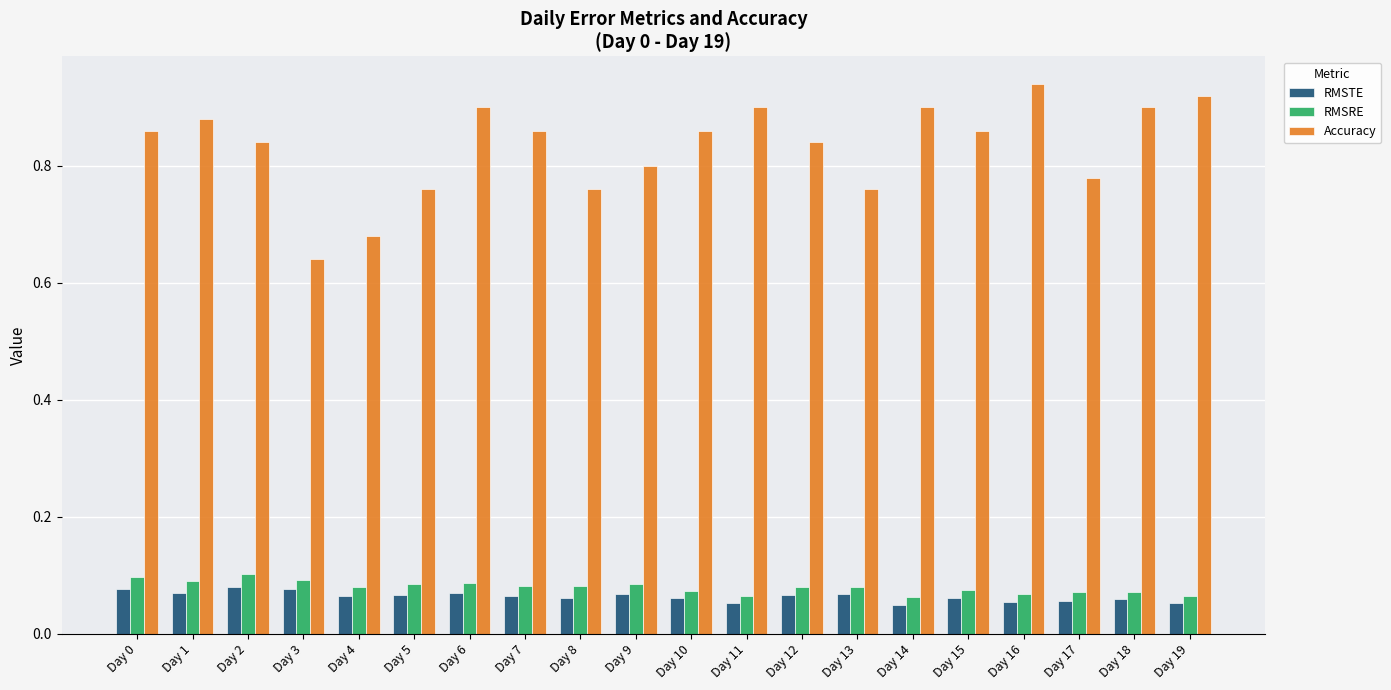

The RMSRE series shows 0.1 at Day 18. True or false?

True